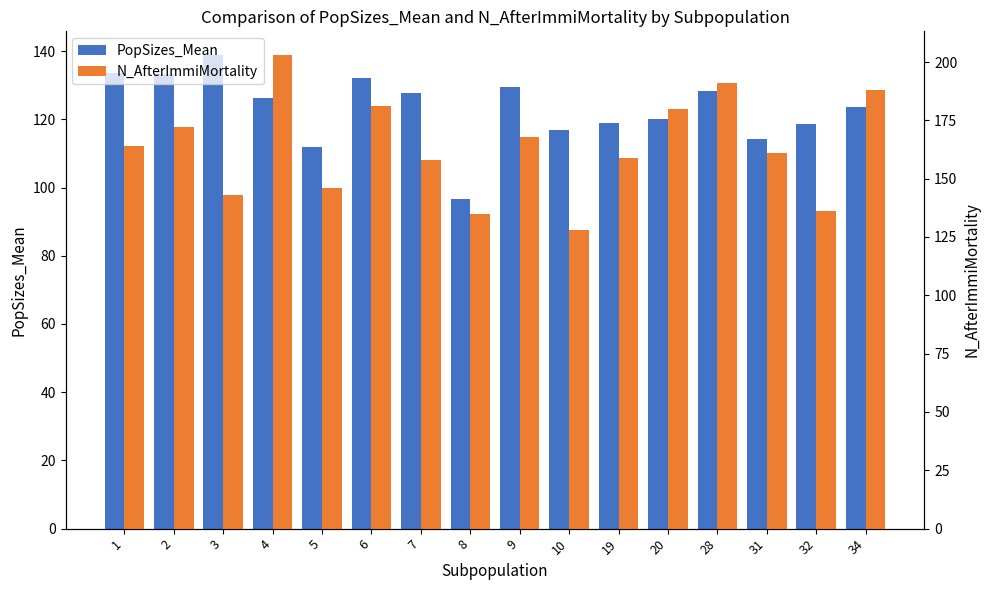

Rank the series by their maximum value, from highest to lowest.

N_AfterImmiMortality, PopSizes_Mean